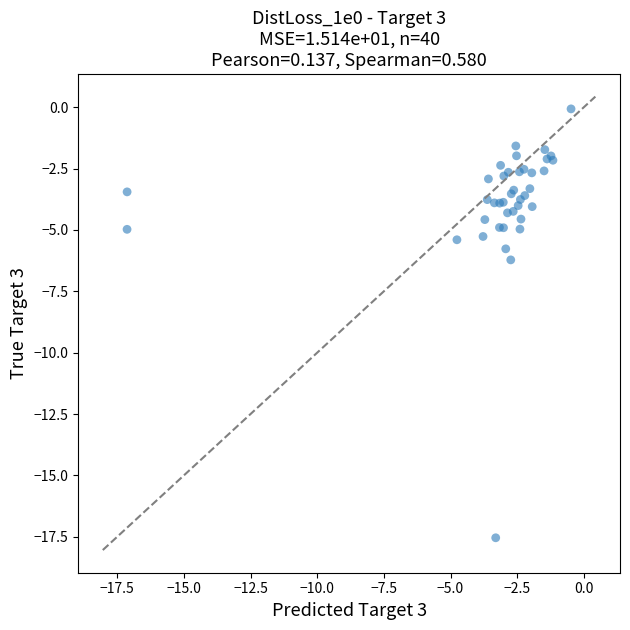

What Y value in the scatter plot is closest to -8?

-6.2